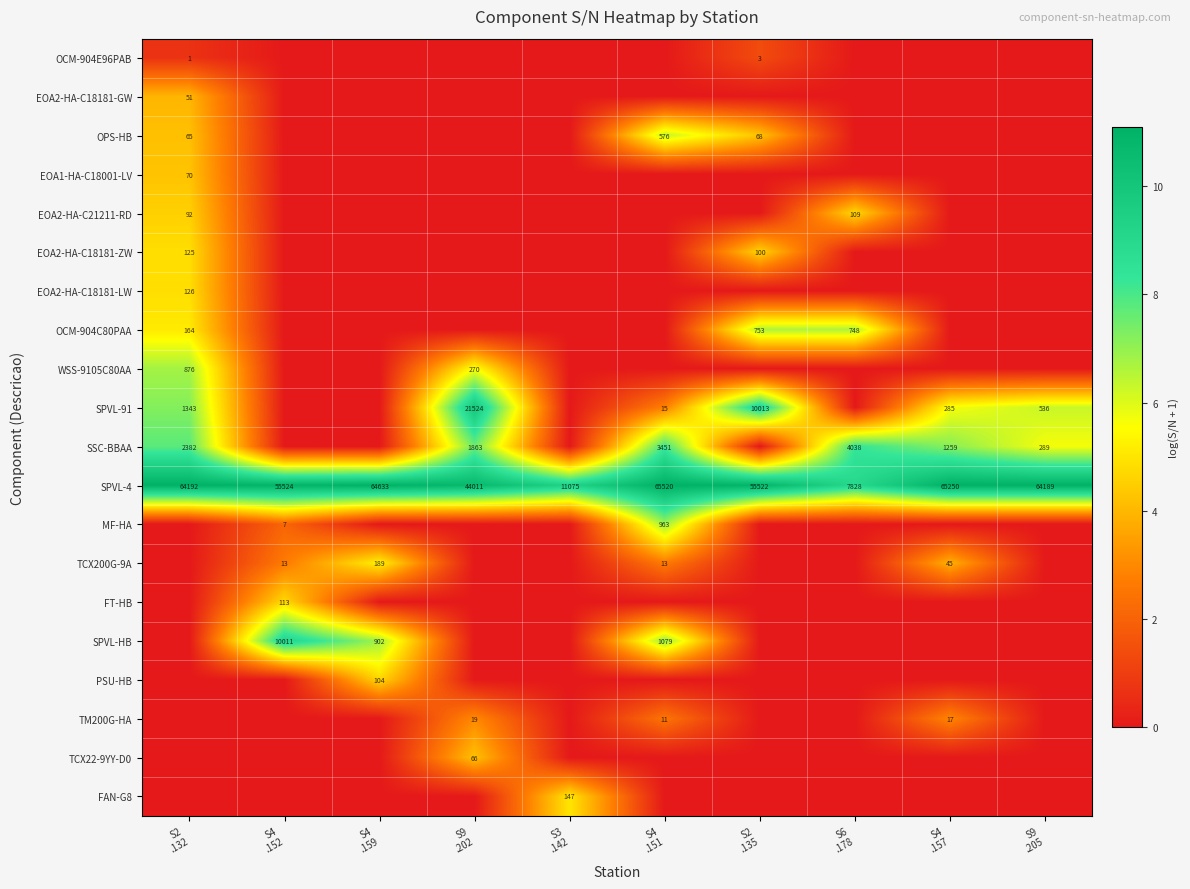

True or false: SPVL-4 has a value of 9.3 at S3 .142.

True